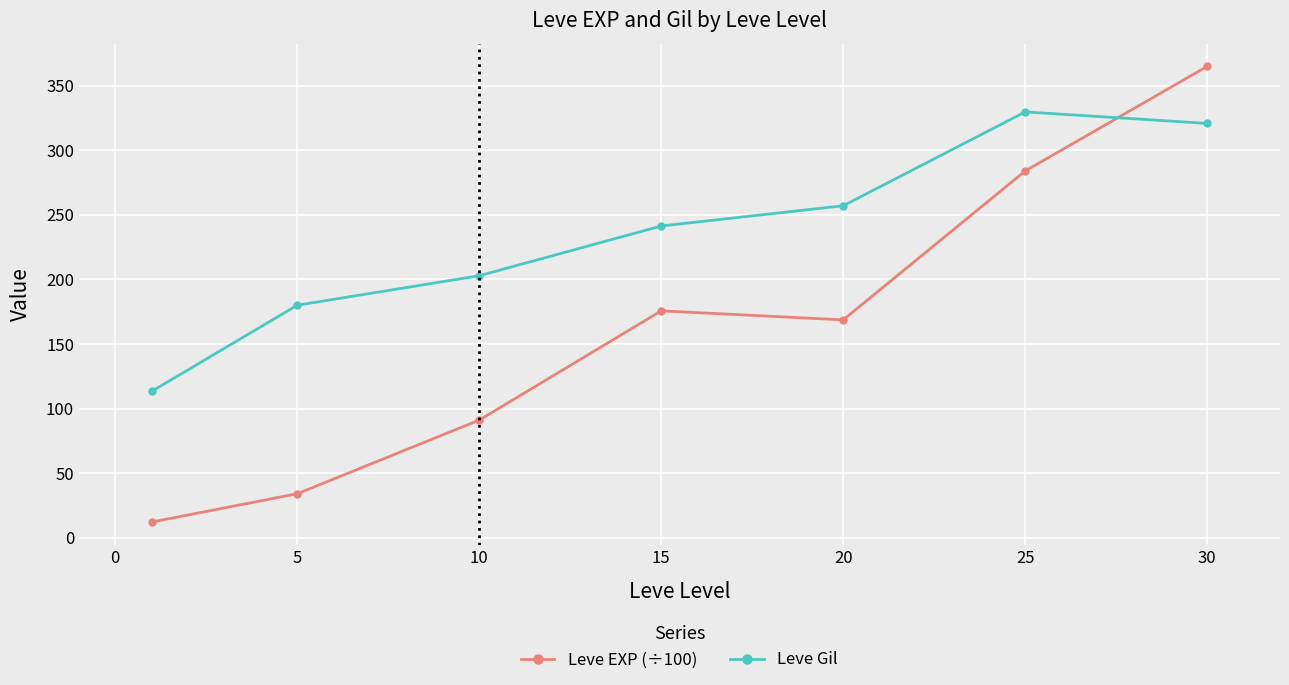

What is the sum of all Leve Gil values?

1644.9